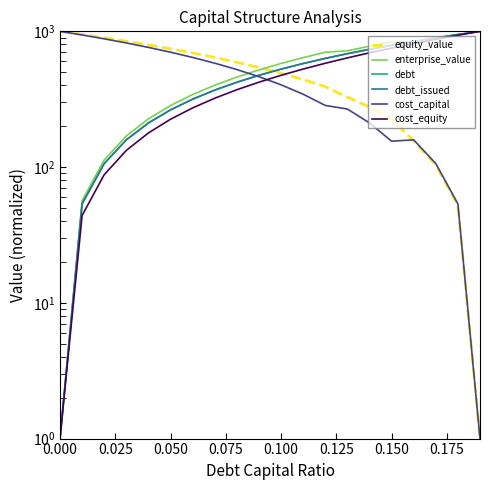

Rank the series by their maximum value, from lowest to highest.

equity_value, enterprise_value, debt, debt_issued, cost_capital, cost_equity